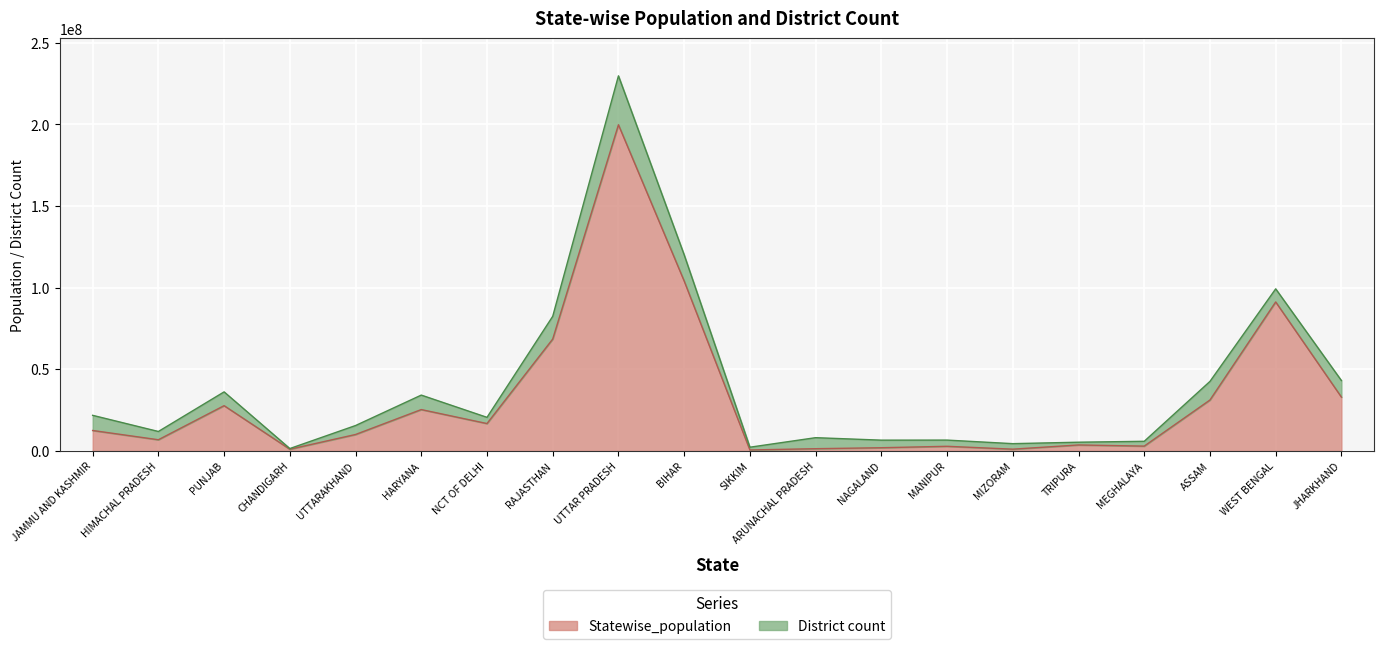

What is the label of the 20th point from the left?

JHARKHAND